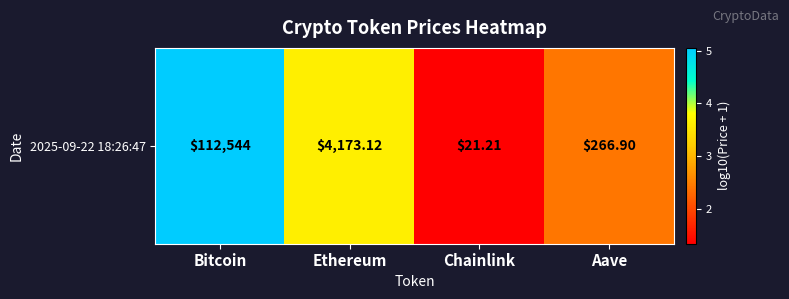

What is the sum of all values?

12.4